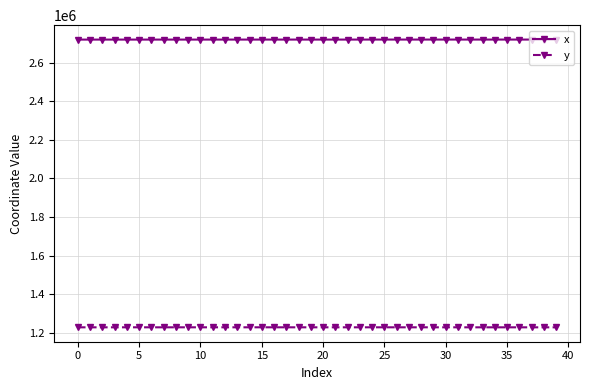

What are all the series names shown in the legend?

x, y